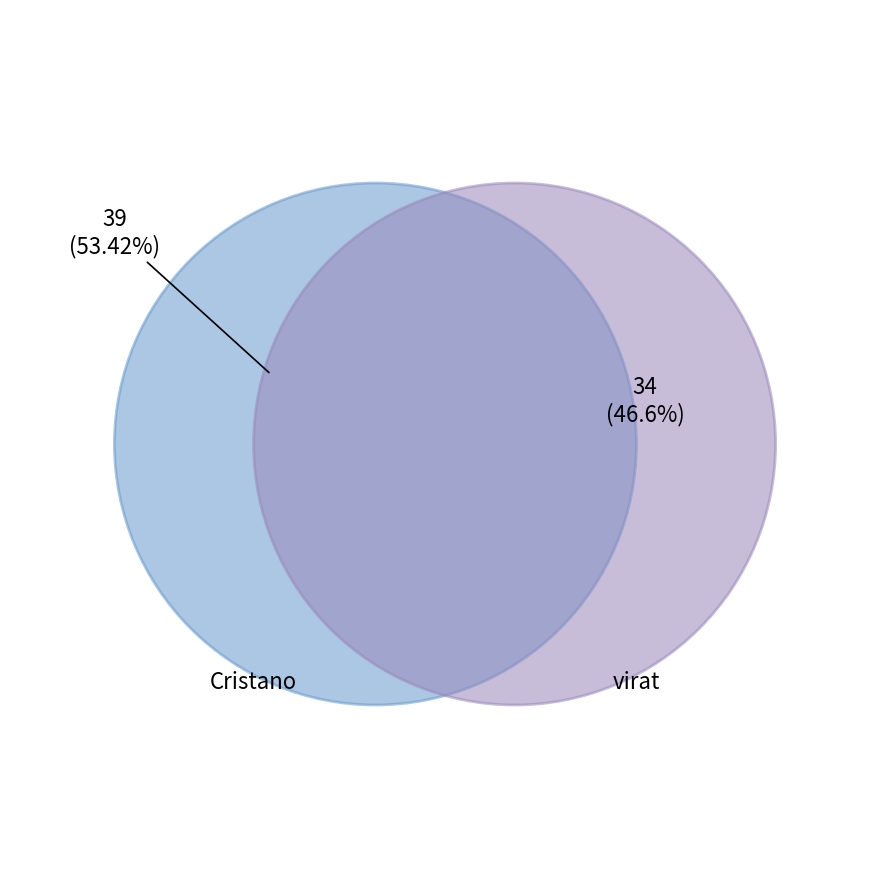

To the nearest percent, what is the average slice percentage?

50%